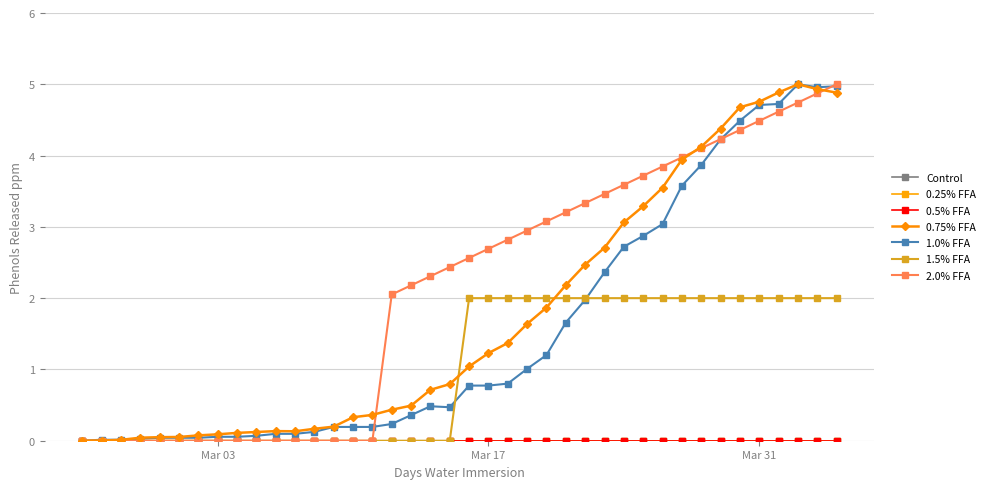

Does the chart have visible grid lines?

Yes